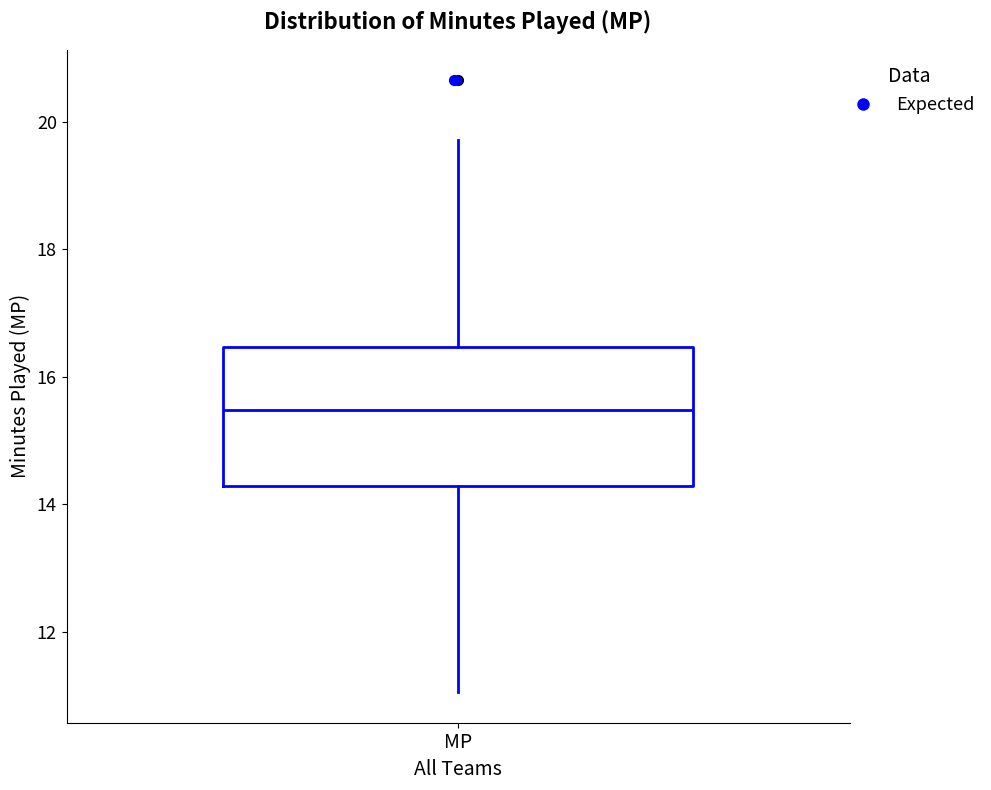

Read this box plot against the y-axis: the position of the median line, the range covered by the box, and the ends of both whiskers. The values are not printed on the chart, so give them approximately, as read against the axis.

median 15.4, box 14.2 to 16.4, whiskers 11.0 to 19.8